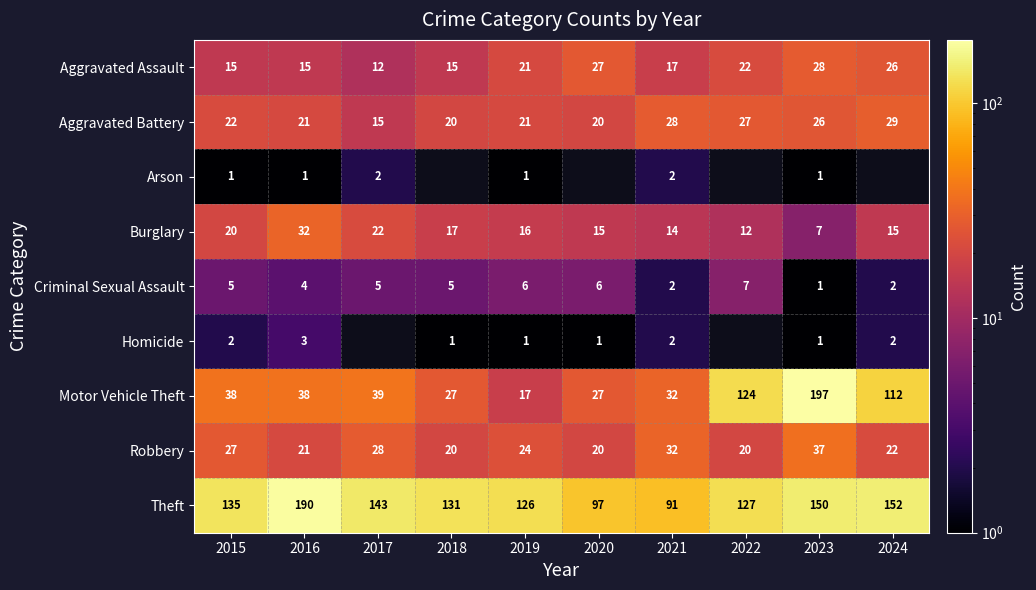

The value of Motor Vehicle Theft at 2017 is 60. True or false?

False